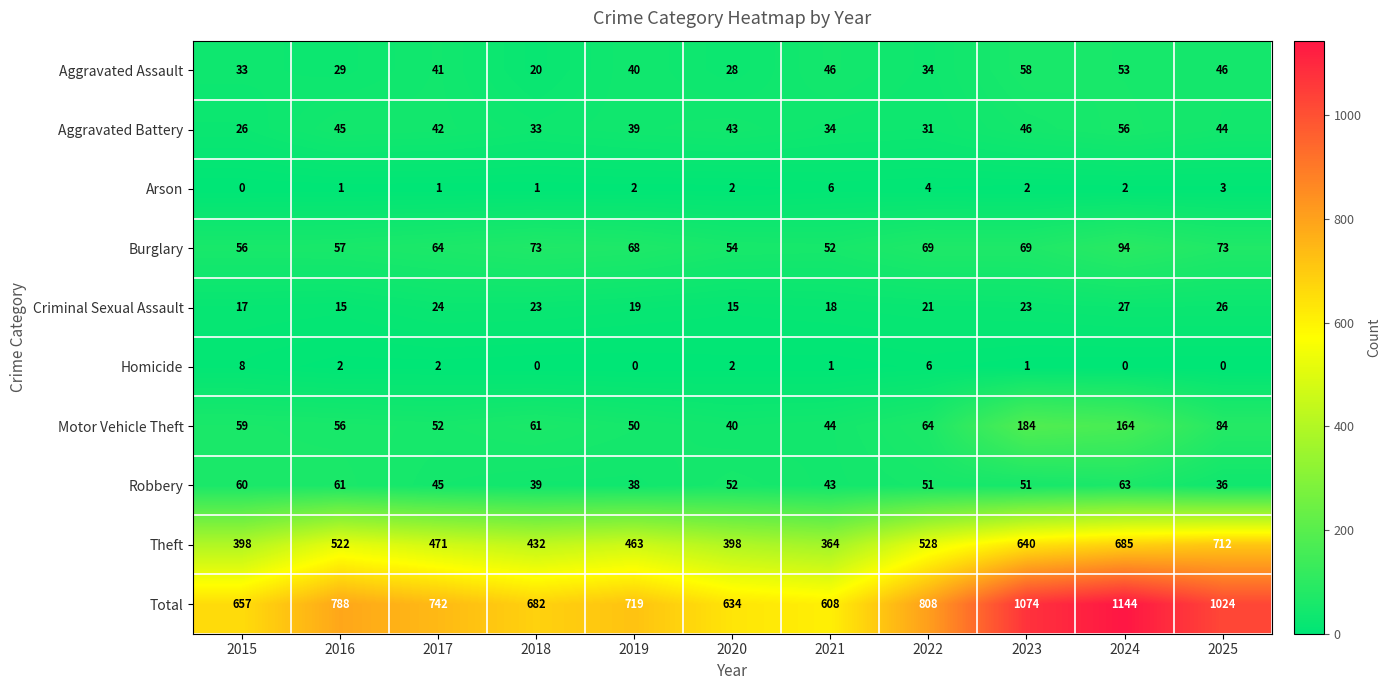

List the series in order of their peak value, highest first.

Total, Theft, Motor Vehicle Theft, Burglary, Robbery, Aggravated Assault, Aggravated Battery, Criminal Sexual Assault, Homicide, Arson